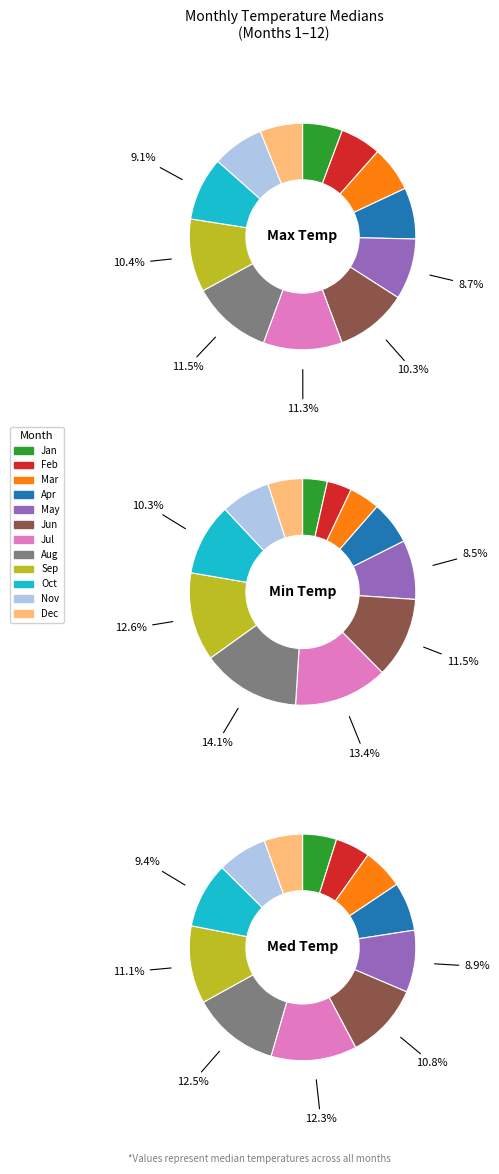

The 4 slice represents 17% of the pie. True or false?

False